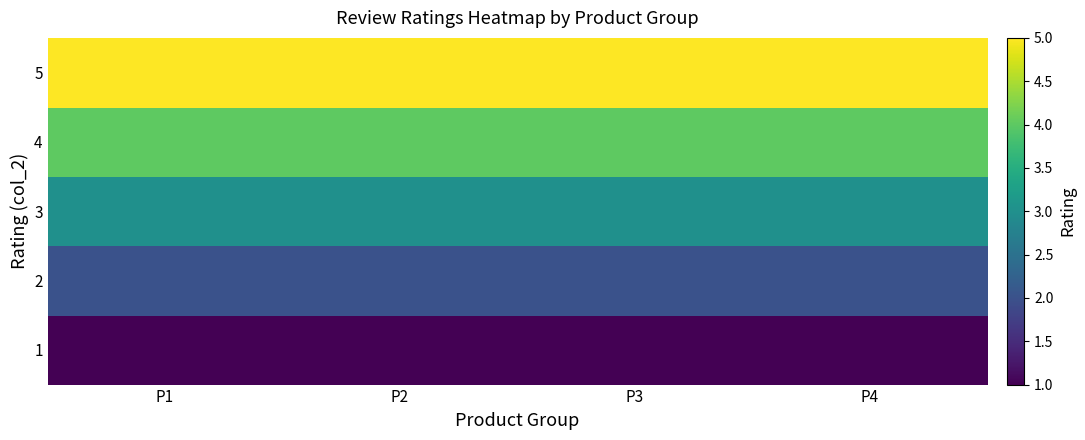

Which label corresponds to the largest value in the chart?

P1